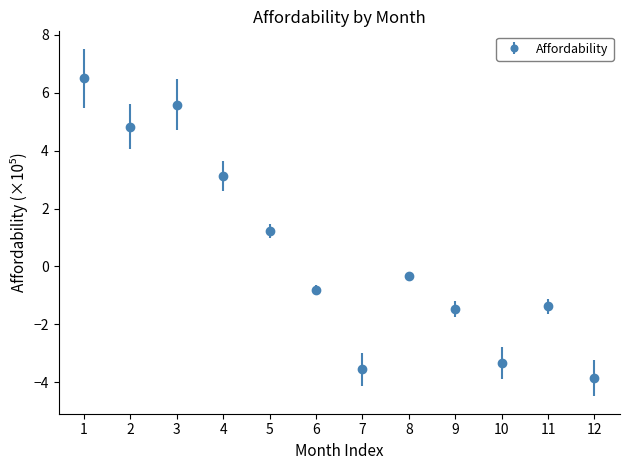

What is the change in value from 7 to 12?

-0.3